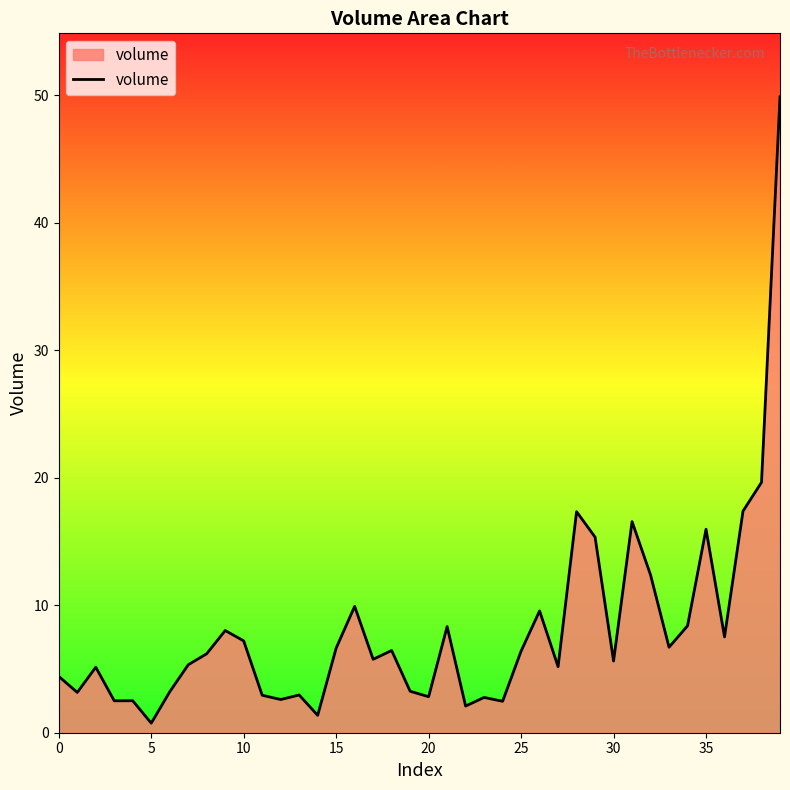

What is the difference between the maximum and minimum values?

49.1